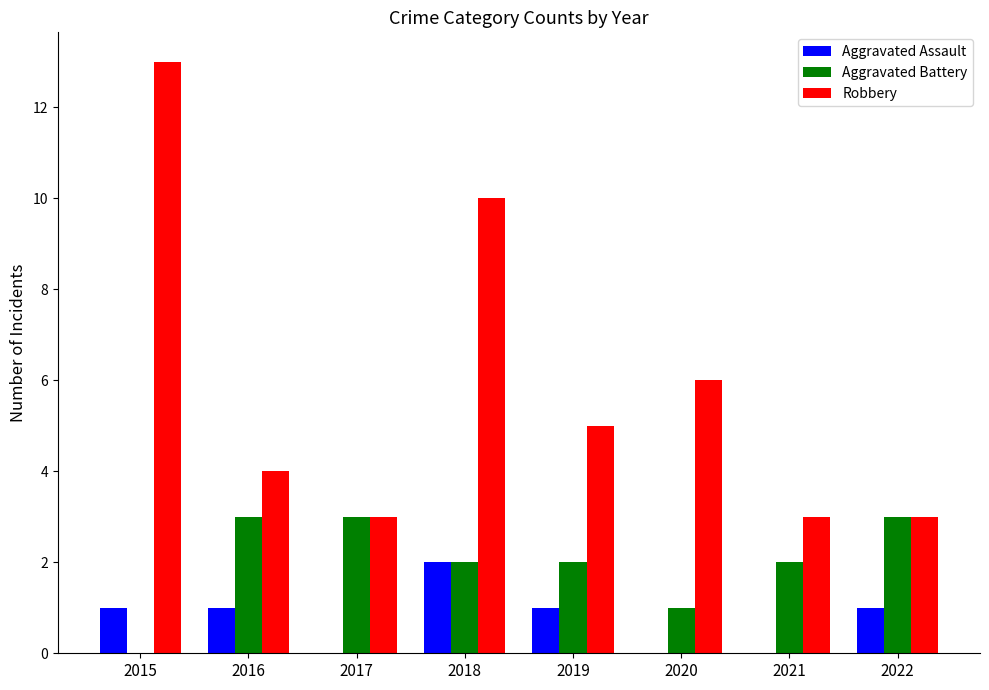

Which category has the highest value across all series?

2015